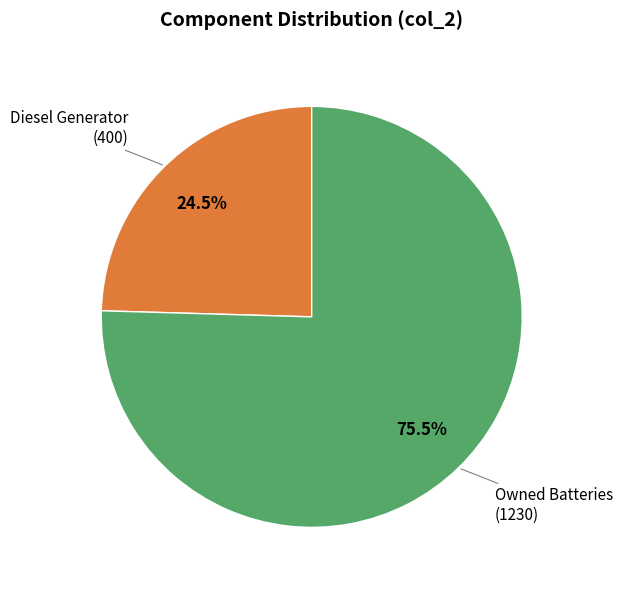

Does any single category account for the majority?

Yes